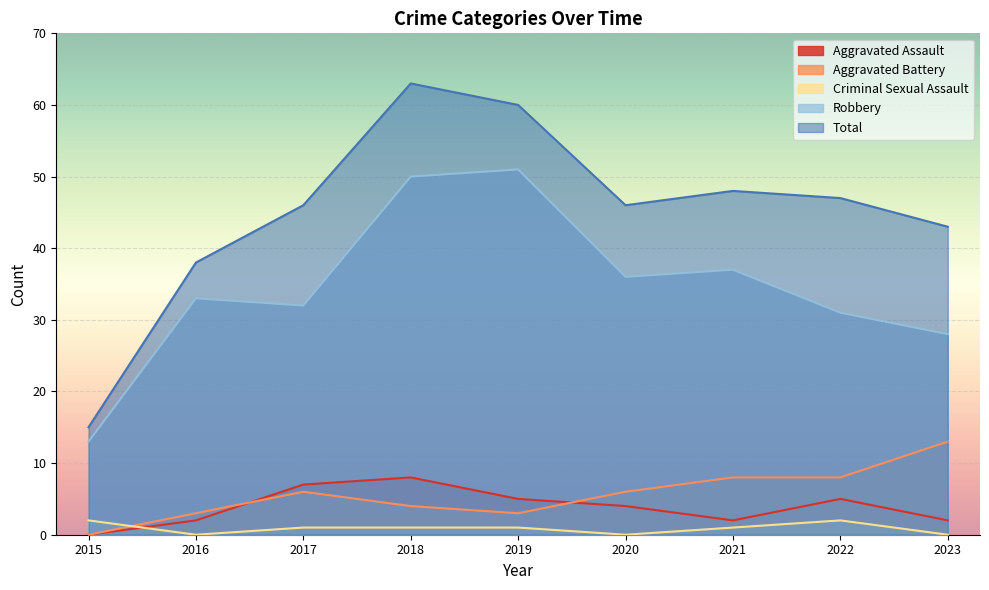

How many interior local valleys does the Robbery series have?

2